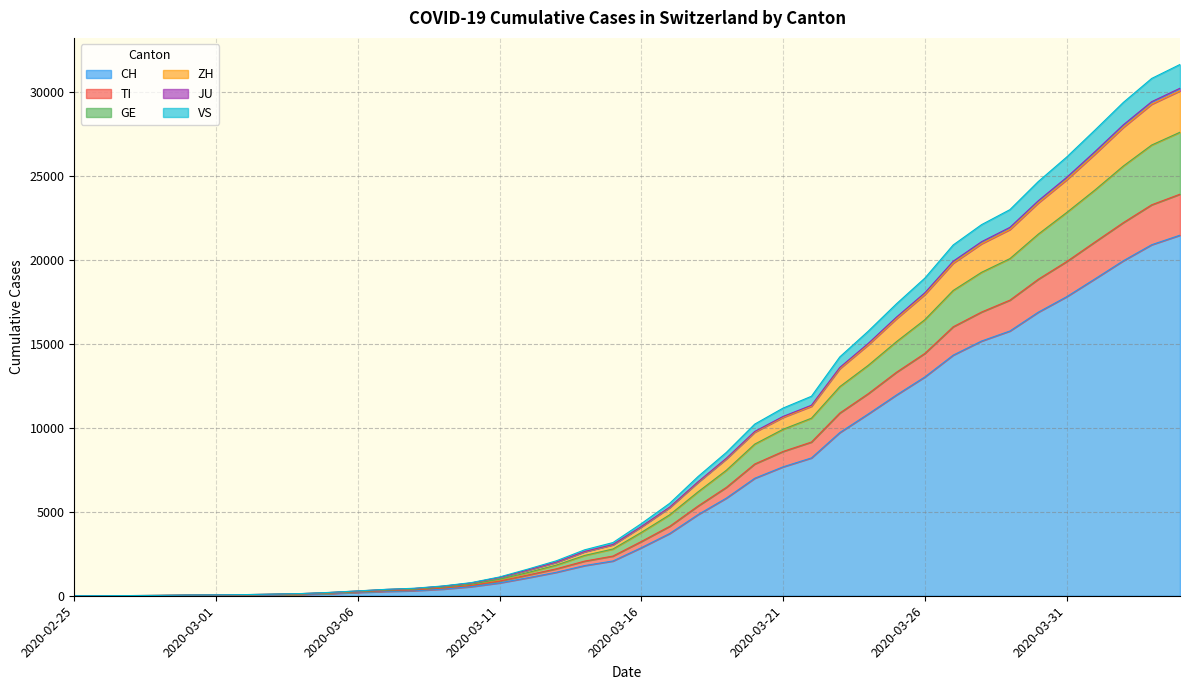

Does the chart display data point markers on the line(s)?

No